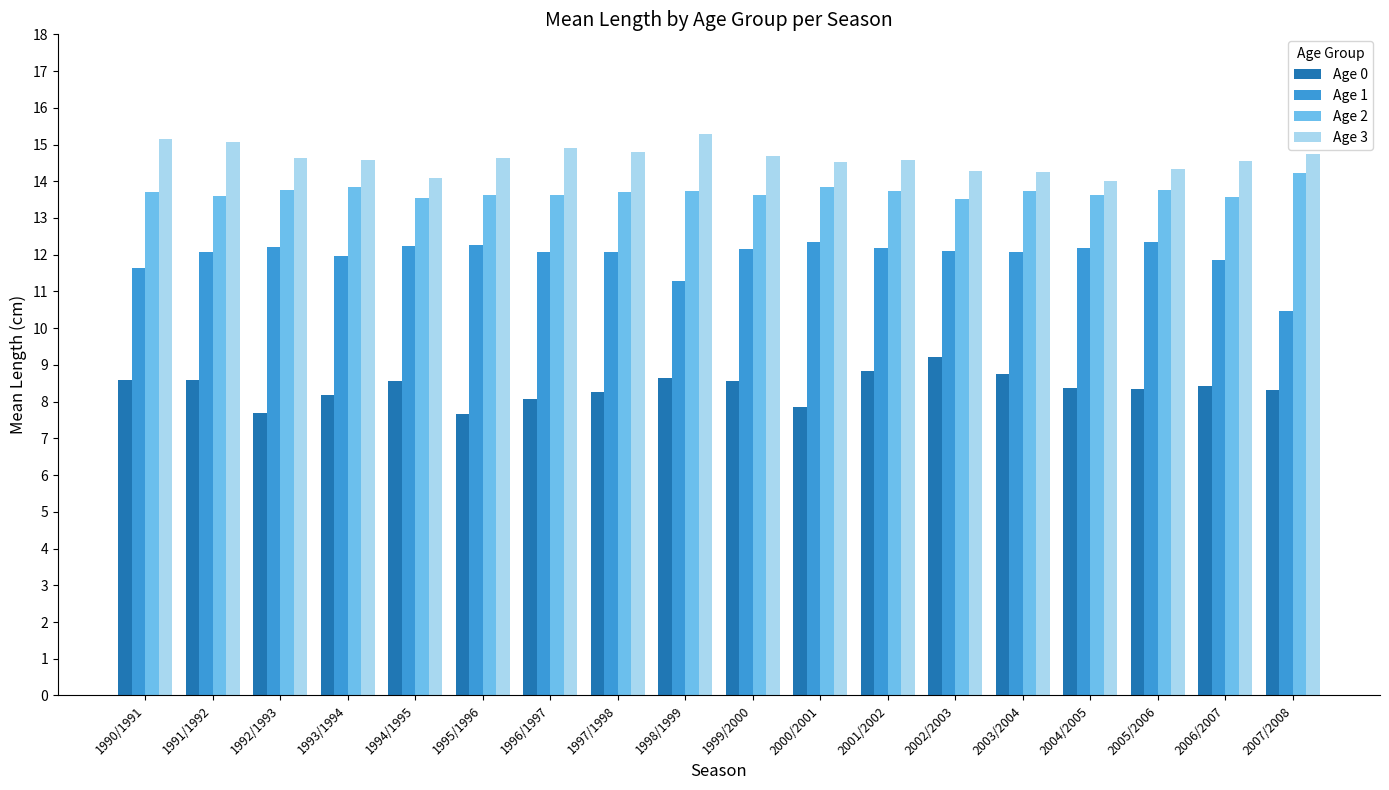

What is the sum of all Age 1 values?

215.5